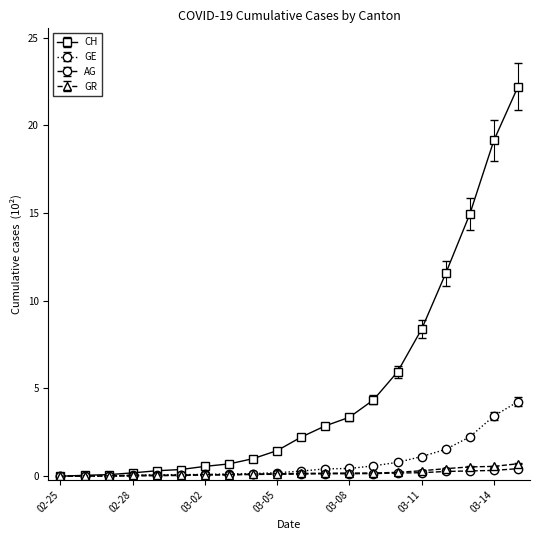

How many categories are shown in the chart?

20